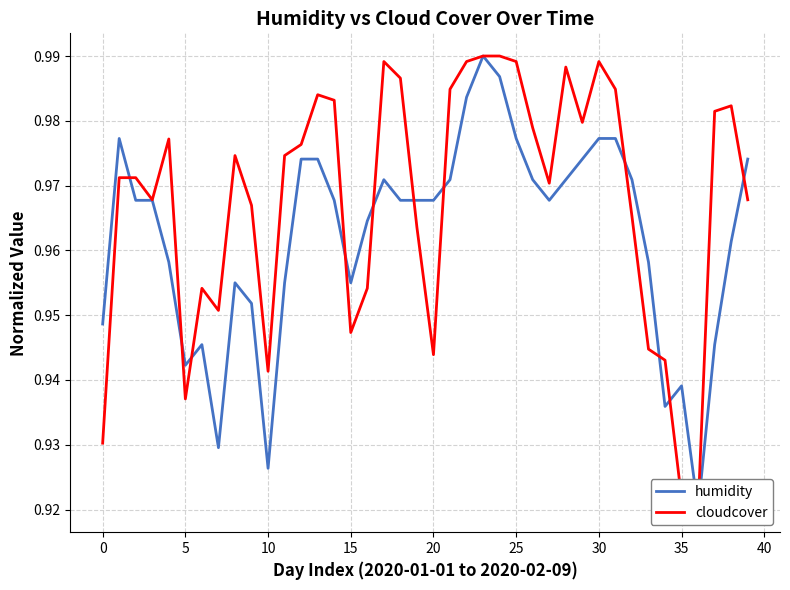

How many intersections are there between humidity and cloudcover?

11